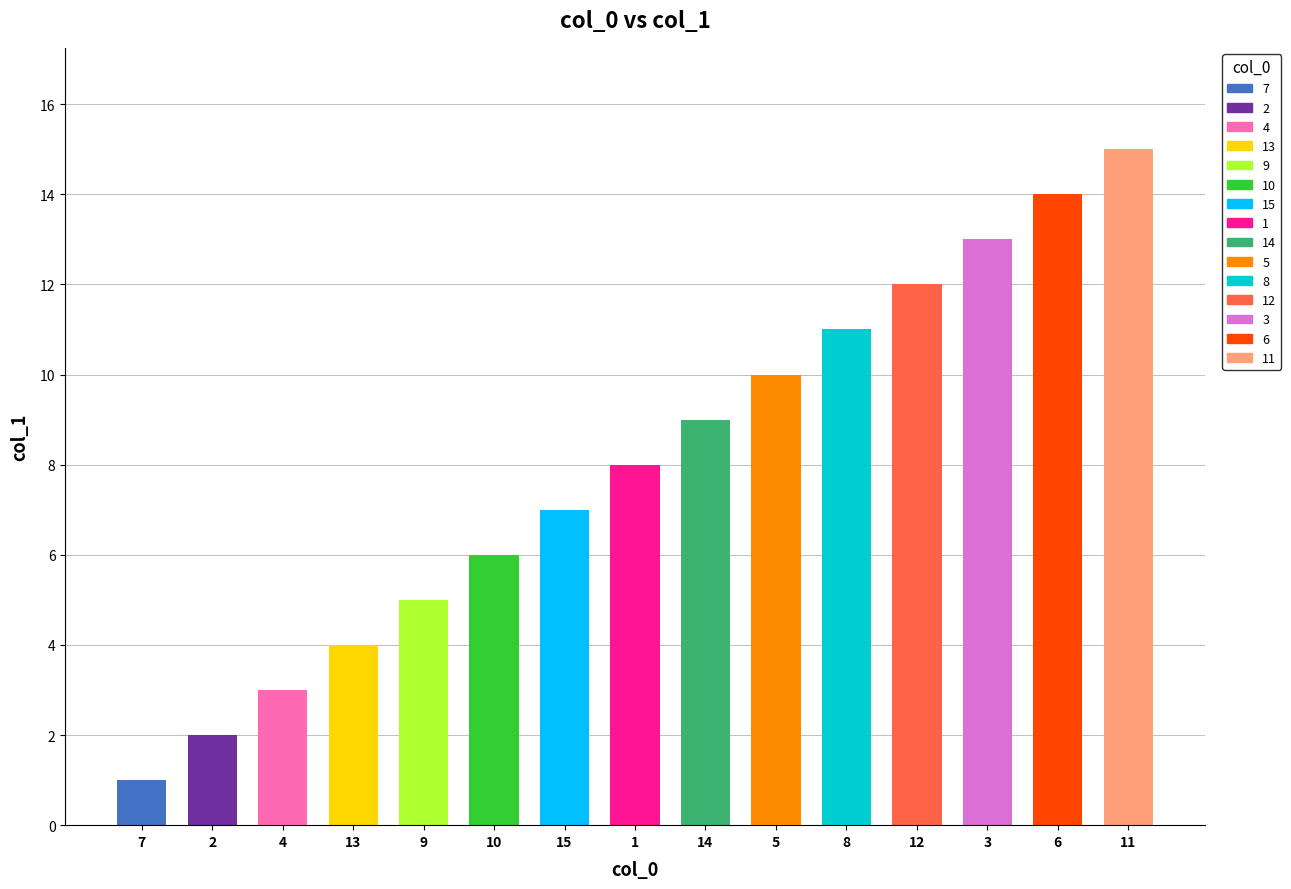

What is the difference between the second highest and second lowest values?

12